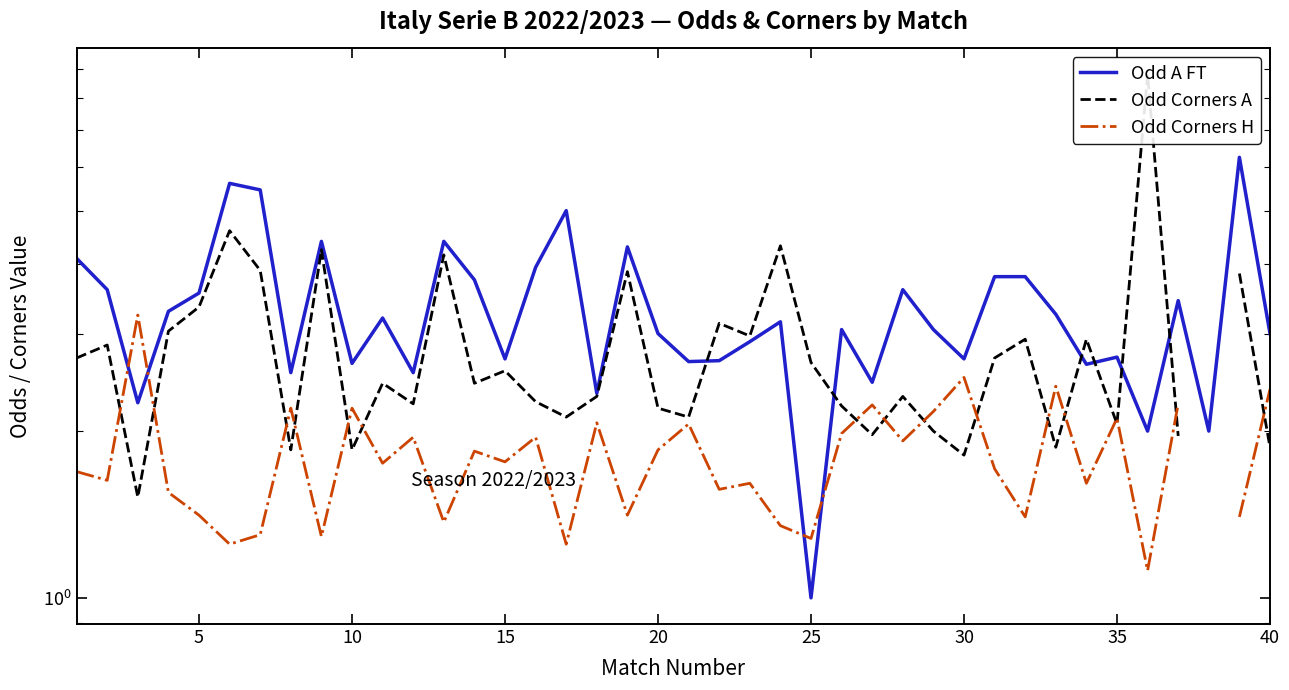

What is the value of the Odd A FT point at the 15th from the left?

2.7